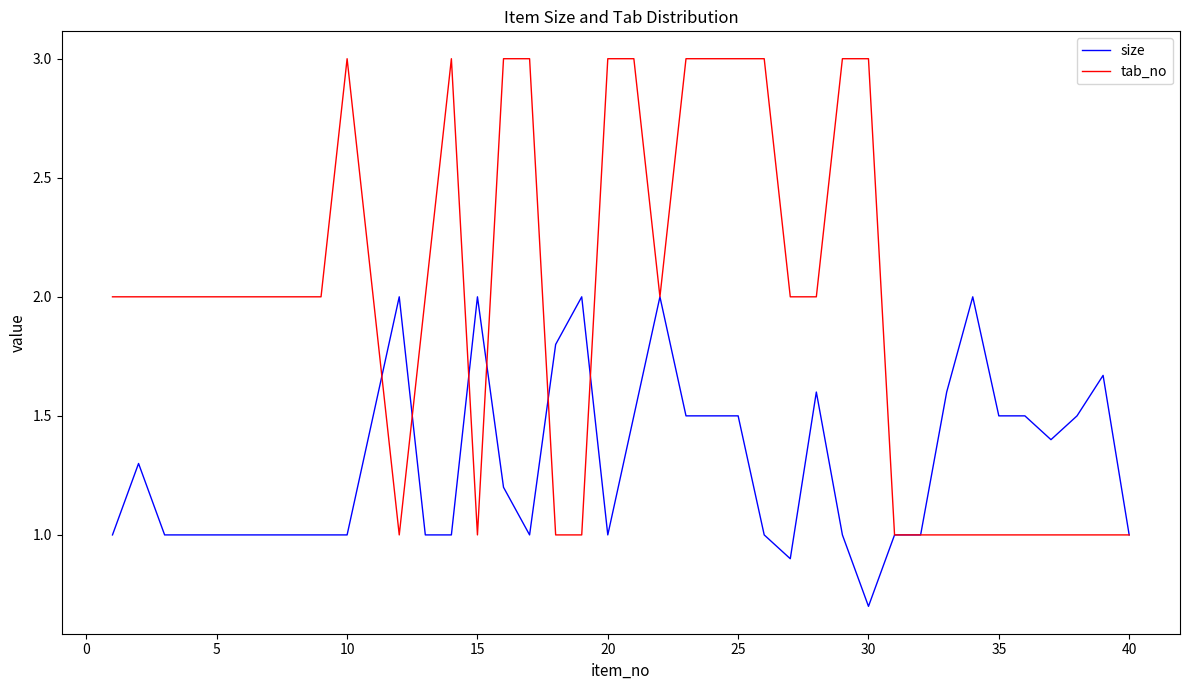

Which series has the largest total across all categories?

tab_no